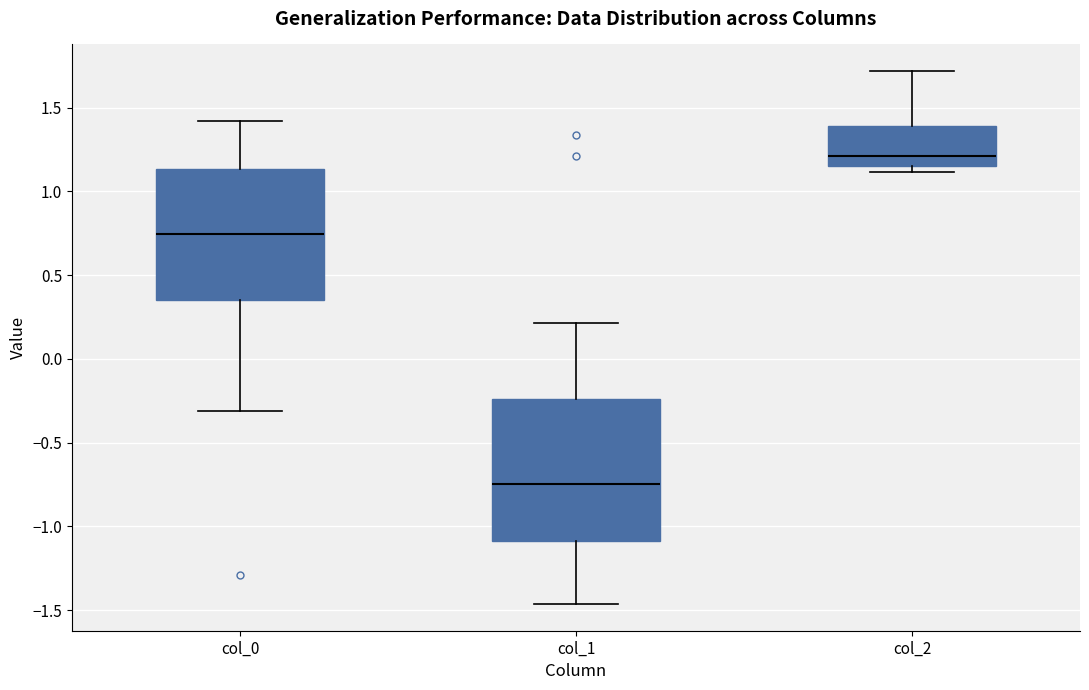

Where does the lower whisker of the box for col_1 end on the y-axis? The values are not printed on the chart, so give them approximately, as read against the axis.

-1.45